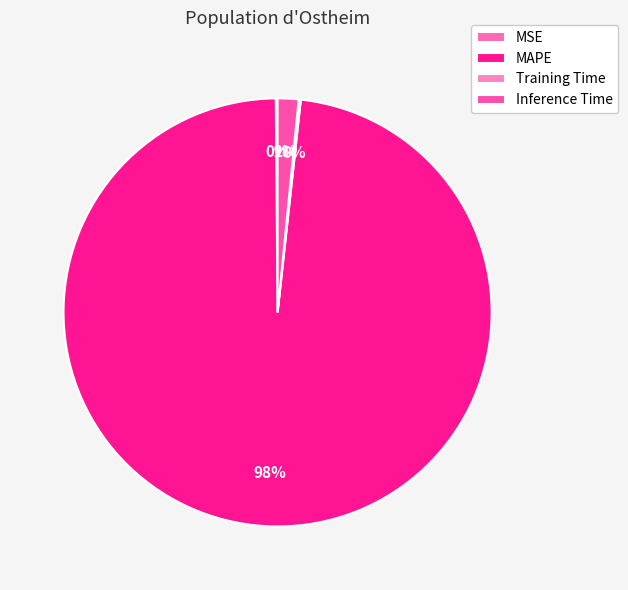

Approximately how many times larger is the value at Training Time compared to Inference Time?

0.1